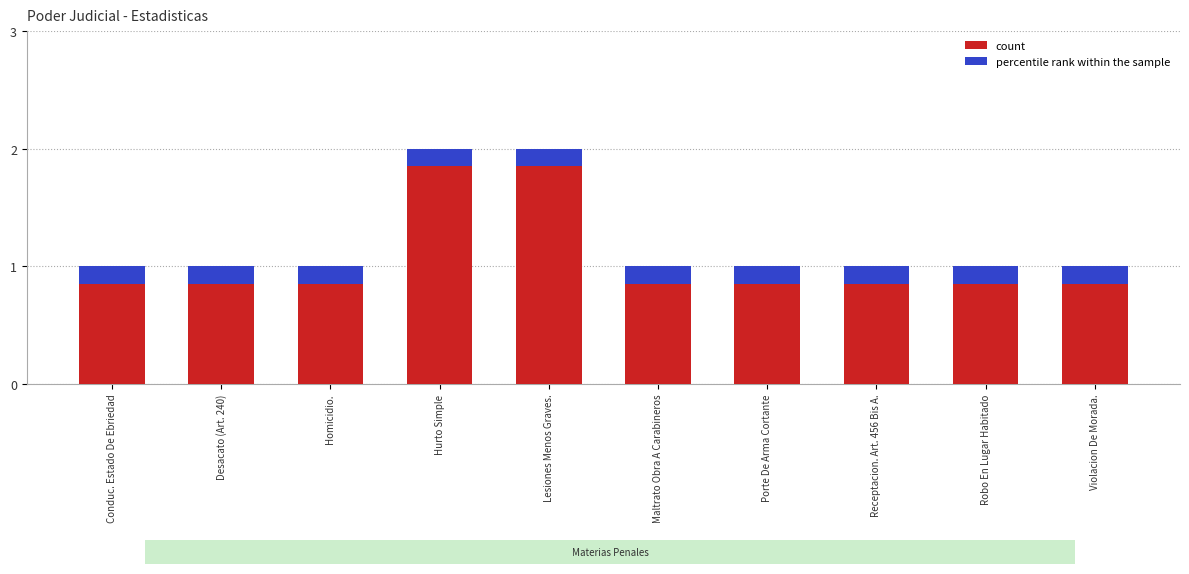

What is the sum of all values?

12